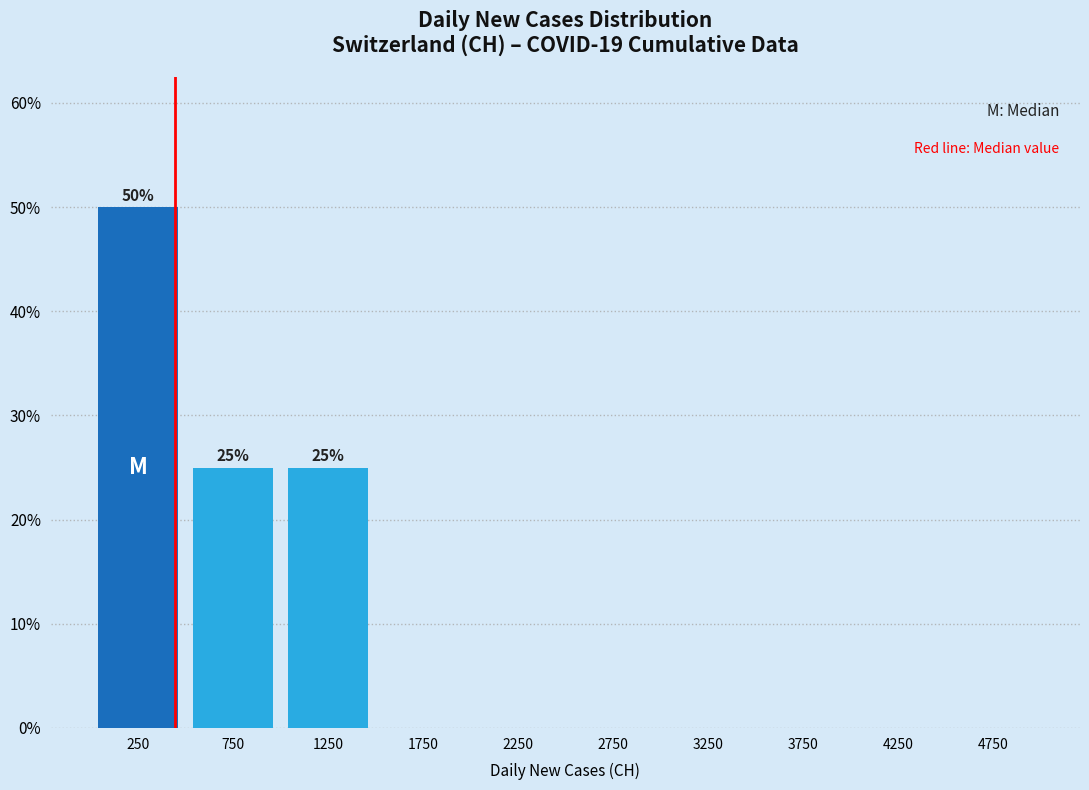

Reading left to right, transcribe all the data shown in this chart.

250=50	750=25	1250=25	1750=0	2250=0	2750=0	3250=0	3750=0	4250=0	4750=0